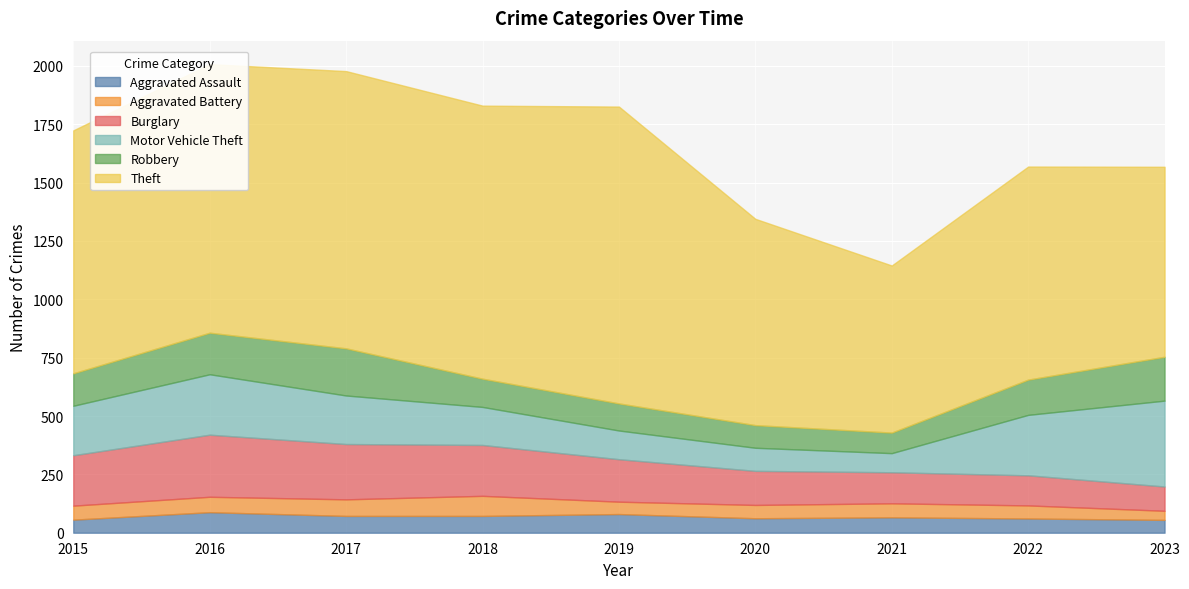

Which series has the largest total across all categories?

Theft